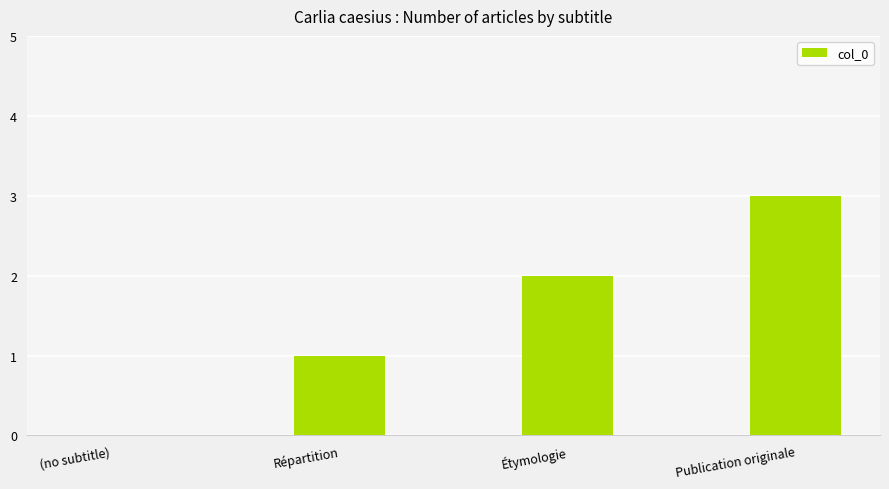

Are the bars horizontal?

No